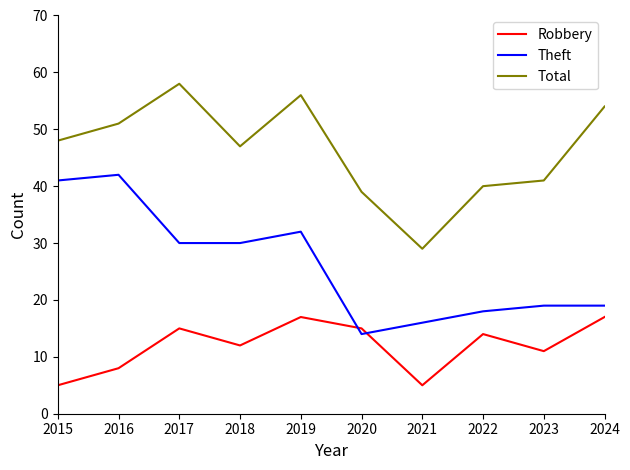

True or false: Theft and Total intersect in this chart.

False